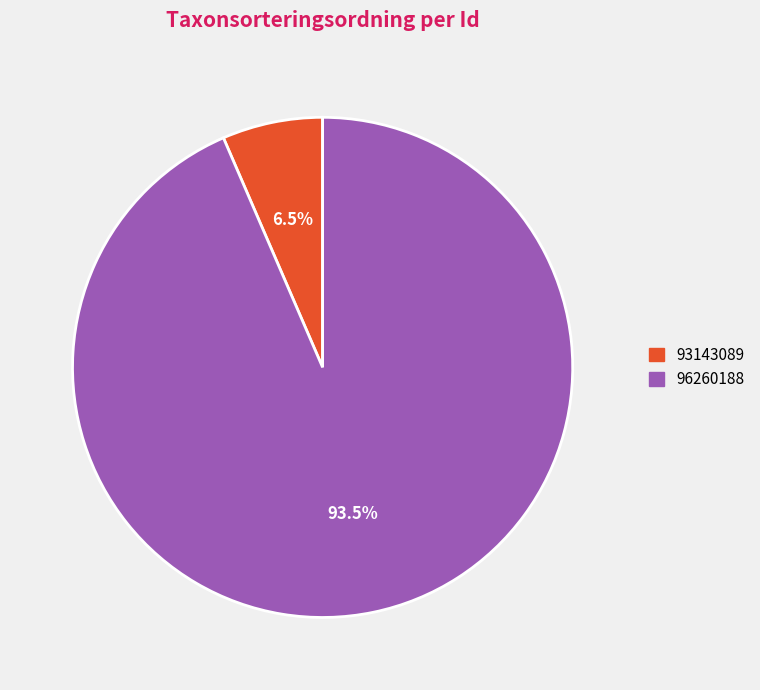

What is the majority slice?

96260188